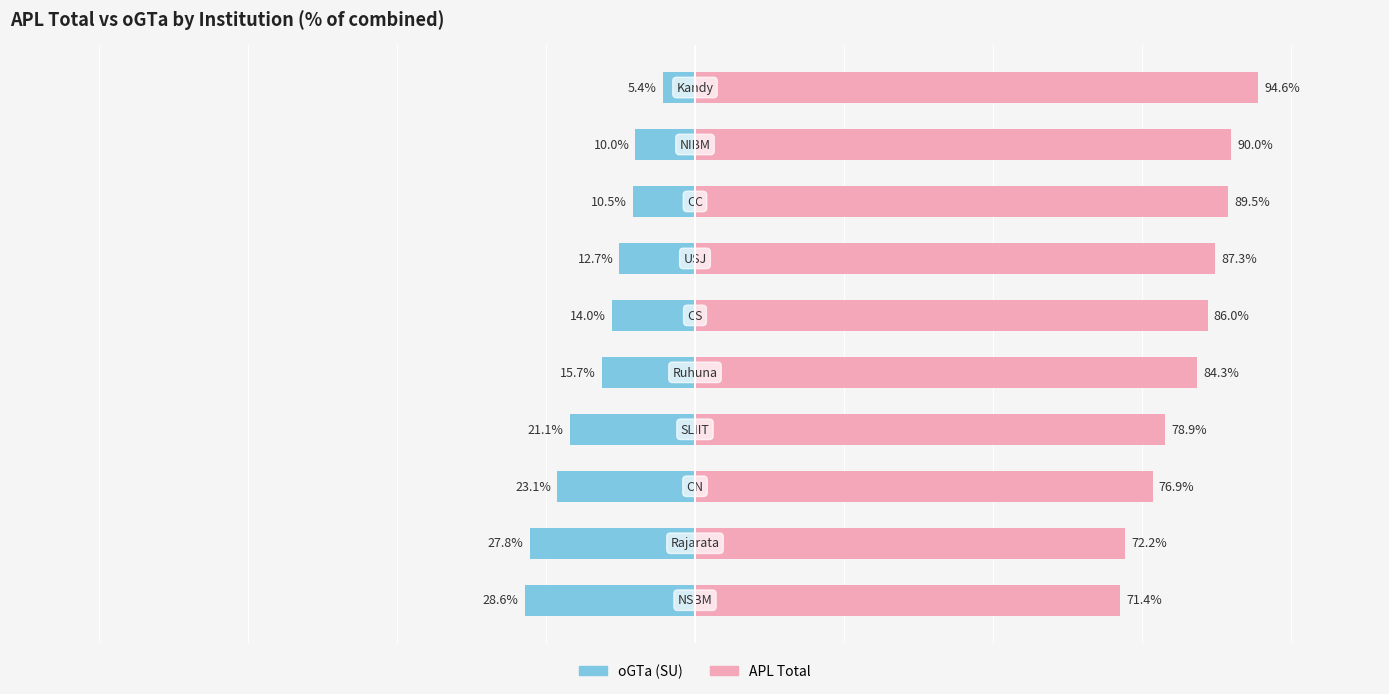

List the series in order of their overall mean, lowest first.

oGTa (SU), APL Total